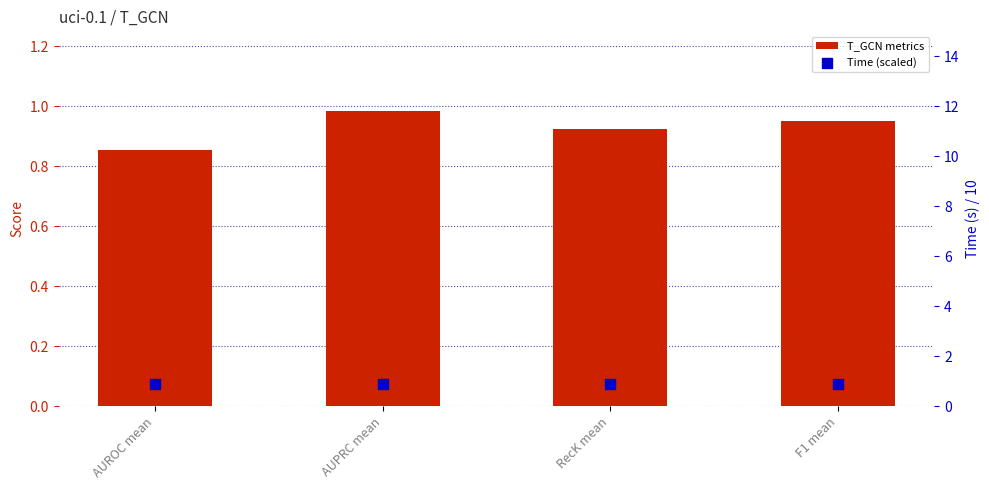

Which series has the largest total across all categories?

T_GCN metrics